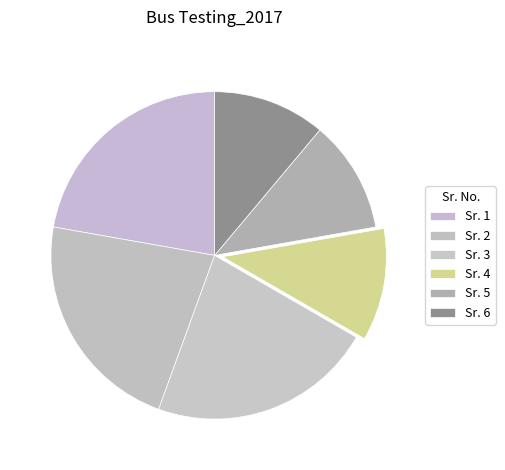

Which category has the biggest portion of the pie?

1